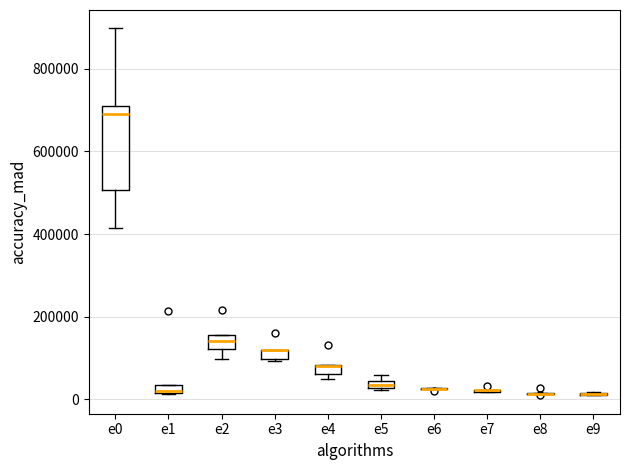

Where is the upper edge of the box for e3 on the y-axis? The values are not printed on the chart, so give them approximately, as read against the axis.

120000